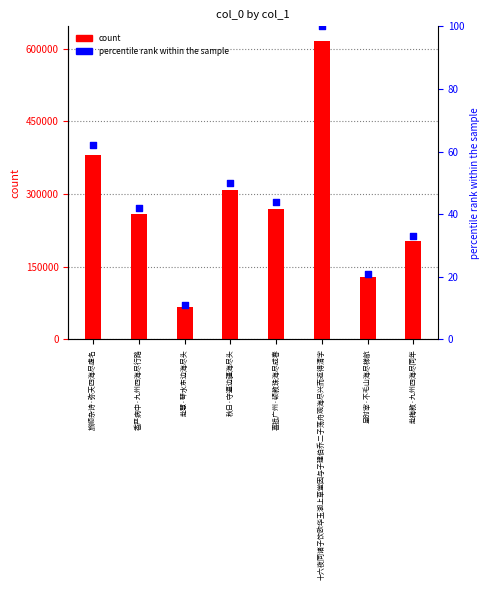

At how many categories does at least one series exceed 552084?

1